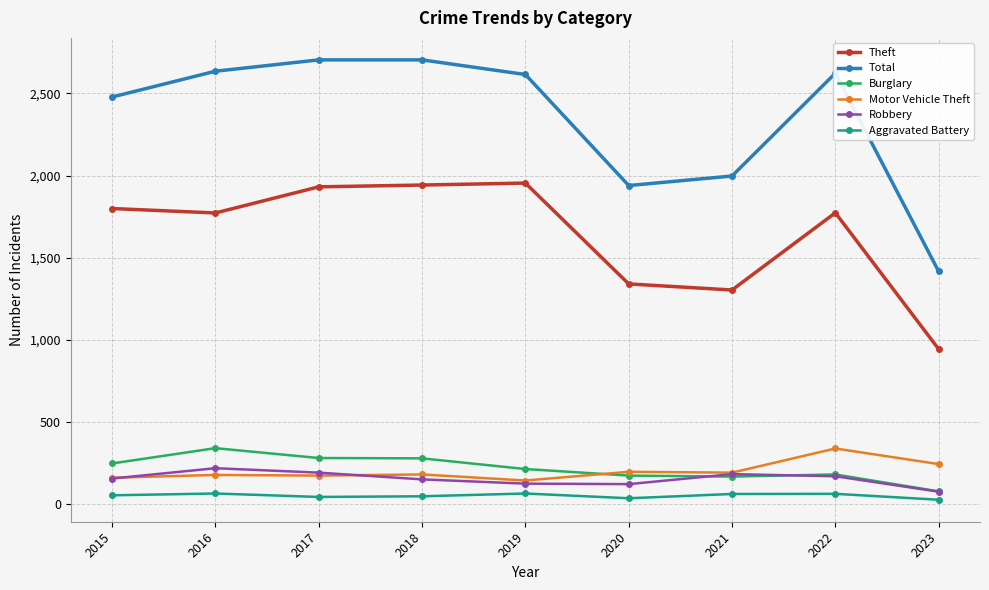

True or false: Theft has a value of 1942 at 2018.

True